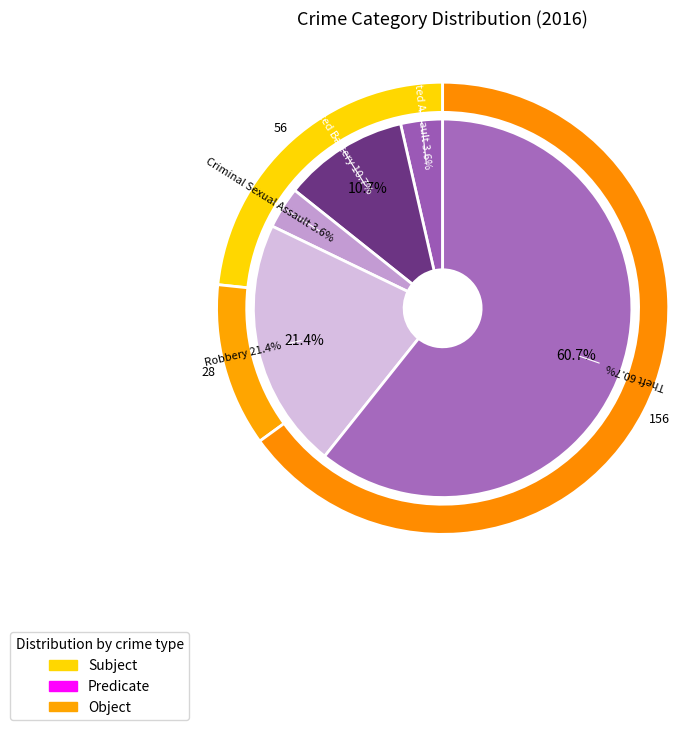

To the nearest percent, what is the difference between the Theft and Aggravated Assault slice percentages?

57%